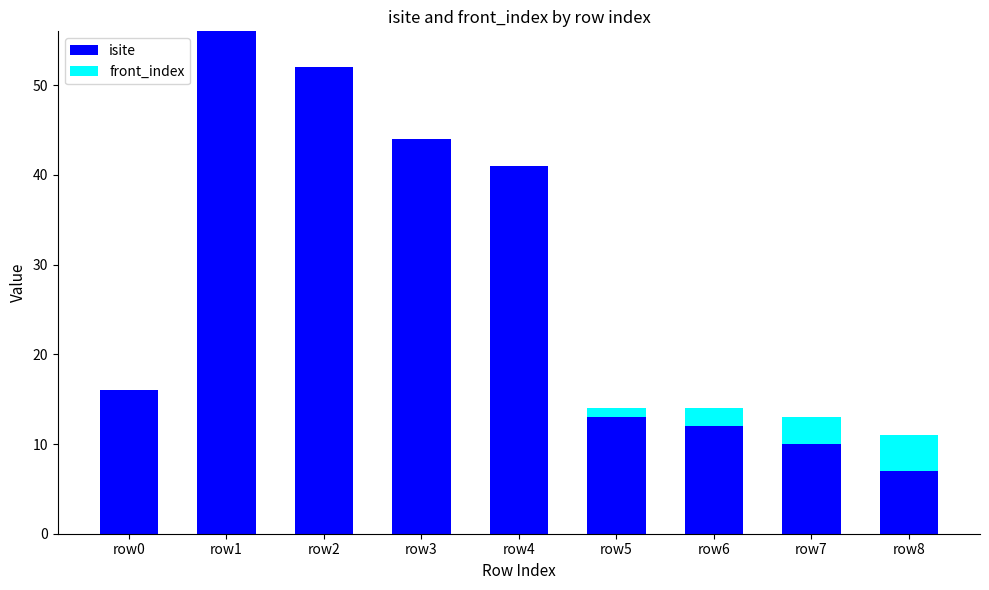

What are all the series names shown in the legend?

isite, front_index